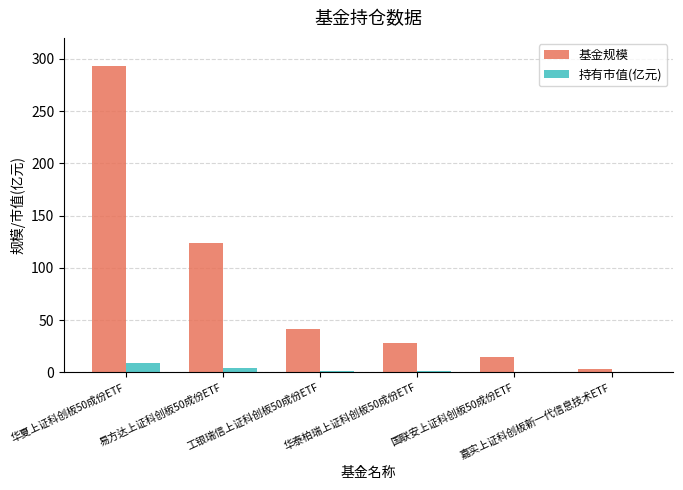

Which series has the largest total across all categories?

基金规模